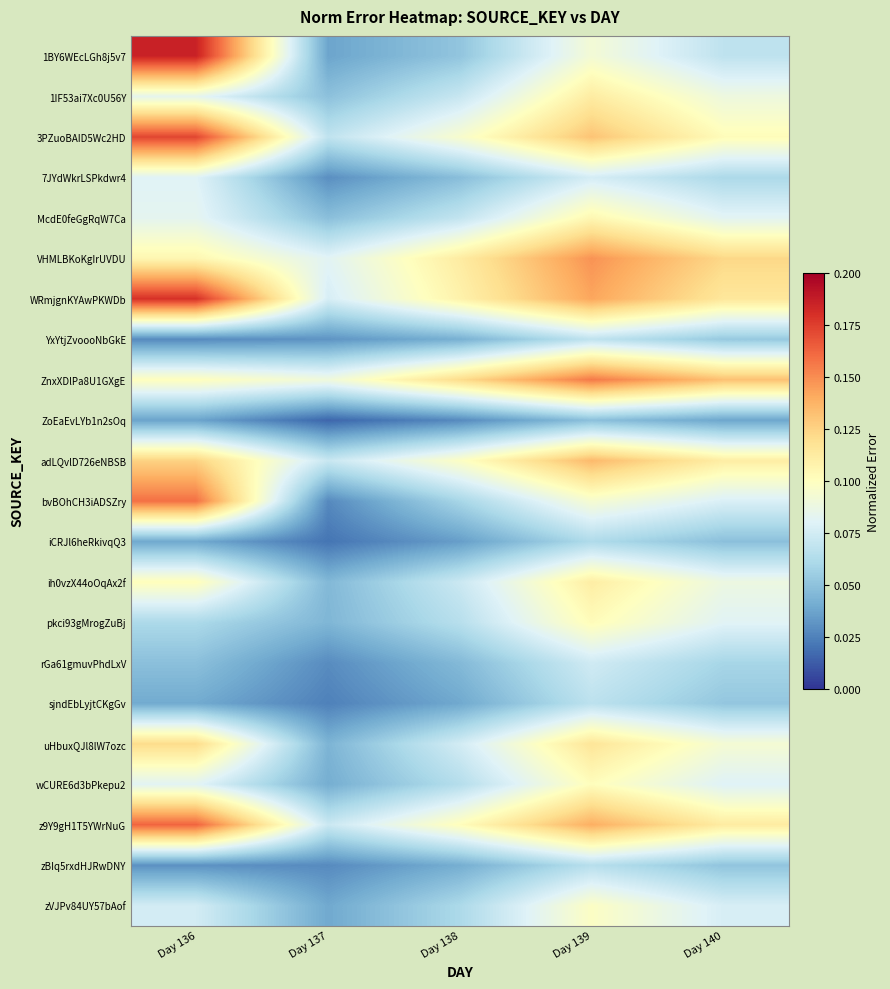

Reading left to right, transcribe all the data shown in this chart.

1BY6WEcLGh8j5v7: Day 136=0.2	Day 137=0.0	Day 138=0.1	Day 139=0.1	Day 140=0.1
1IF53ai7Xc0U56Y: Day 136=0.1	Day 137=0.0	Day 138=0.1	Day 139=0.1	Day 140=0.1
3PZuoBAID5Wc2HD: Day 136=0.2	Day 137=0.1	Day 138=0.1	Day 139=0.1	Day 140=0.1
7JYdWkrLSPkdwr4: Day 136=0.1	Day 137=0.0	Day 138=0.0	Day 139=0.1	Day 140=0.1
McdE0feGgRqW7Ca: Day 136=0.1	Day 137=0.0	Day 138=0.1	Day 139=0.1	Day 140=0.1
VHMLBKoKgIrUVDU: Day 136=0.1	Day 137=0.1	Day 138=0.1	Day 139=0.1	Day 140=0.1
WRmjgnKYAwPKWDb: Day 136=0.2	Day 137=0.1	Day 138=0.1	Day 139=0.1	Day 140=0.1
YxYtjZvoooNbGkE: Day 136=0.0	Day 137=0.0	Day 138=0.0	Day 139=0.1	Day 140=0.1
ZnxXDlPa8U1GXgE: Day 136=0.1	Day 137=0.1	Day 138=0.1	Day 139=0.2	Day 140=0.1
ZoEaEvLYb1n2sOq: Day 136=0.0	Day 137=0.0	Day 138=0.0	Day 139=0.0	Day 140=0.0
adLQvlD726eNBSB: Day 136=0.1	Day 137=0.1	Day 138=0.1	Day 139=0.1	Day 140=0.1
bvBOhCH3iADSZry: Day 136=0.2	Day 137=0.0	Day 138=0.1	Day 139=0.1	Day 140=0.1
iCRJl6heRkivqQ3: Day 136=0.0	Day 137=0.0	Day 138=0.0	Day 139=0.1	Day 140=0.0
ih0vzX44oOqAx2f: Day 136=0.1	Day 137=0.0	Day 138=0.1	Day 139=0.1	Day 140=0.1
pkci93gMrogZuBj: Day 136=0.1	Day 137=0.0	Day 138=0.1	Day 139=0.1	Day 140=0.1
rGa61gmuvPhdLxV: Day 136=0.0	Day 137=0.0	Day 138=0.0	Day 139=0.1	Day 140=0.1
sjndEbLyjtCKgGv: Day 136=0.0	Day 137=0.0	Day 138=0.0	Day 139=0.1	Day 140=0.1
uHbuxQJl8lW7ozc: Day 136=0.1	Day 137=0.0	Day 138=0.1	Day 139=0.1	Day 140=0.1
wCURE6d3bPkepu2: Day 136=0.1	Day 137=0.0	Day 138=0.1	Day 139=0.1	Day 140=0.1
z9Y9gH1T5YWrNuG: Day 136=0.2	Day 137=0.1	Day 138=0.1	Day 139=0.1	Day 140=0.1
zBIq5rxdHJRwDNY: Day 136=0.0	Day 137=0.0	Day 138=0.0	Day 139=0.1	Day 140=0.1
zVJPv84UY57bAof: Day 136=0.1	Day 137=0.0	Day 138=0.1	Day 139=0.1	Day 140=0.1